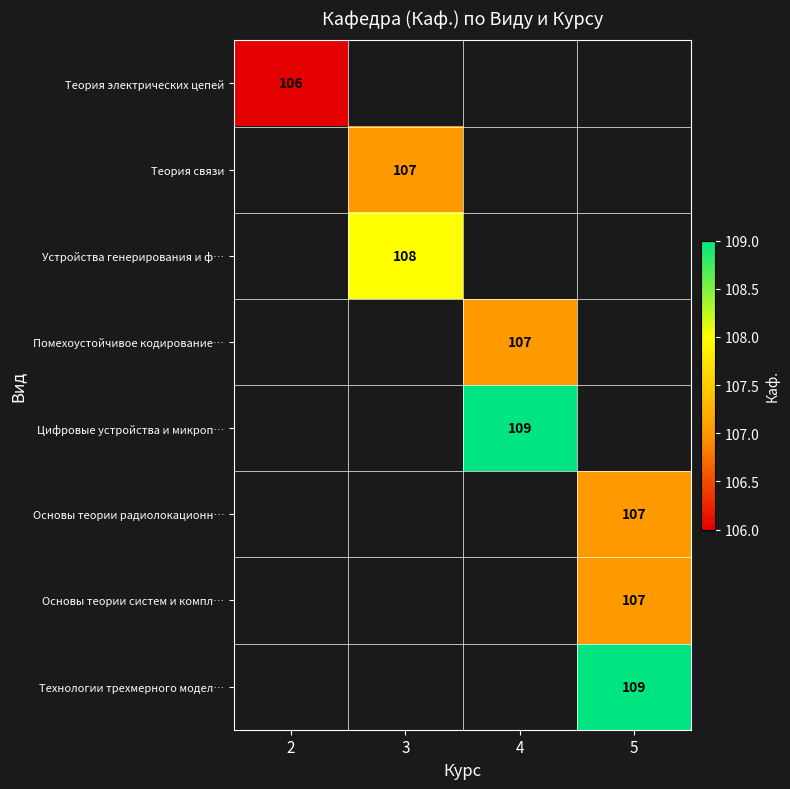

The Технологии трехмерного модел… series shows 109 at 5. True or false?

True